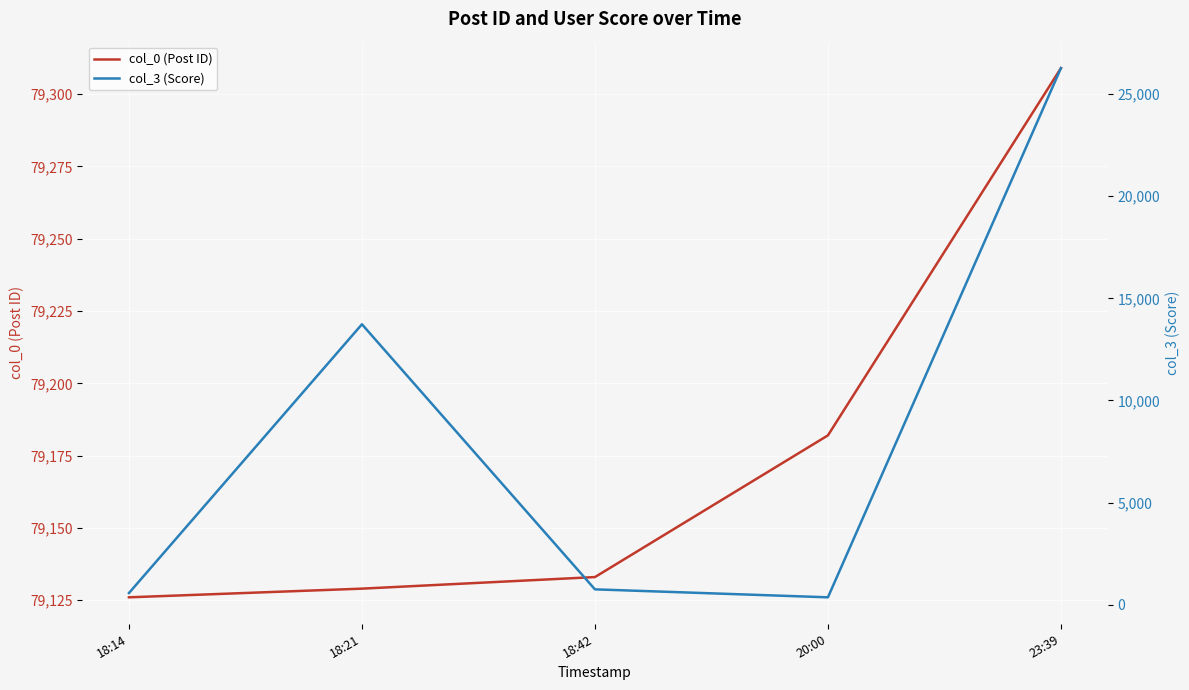

Rank the categories by col_3 (Score) value from lowest to highest.

20:00, 18:14, 18:42, 18:21, 23:39